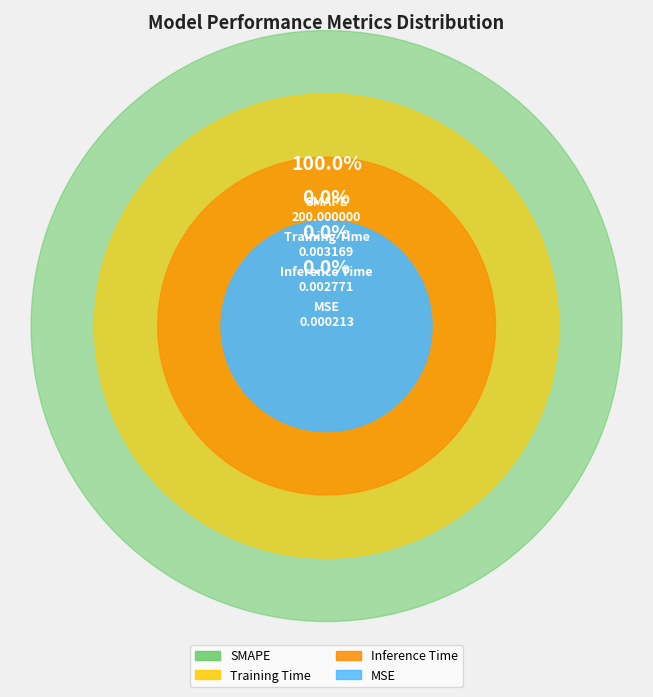

True or false: Training Time accounts for 0% of the total.

True